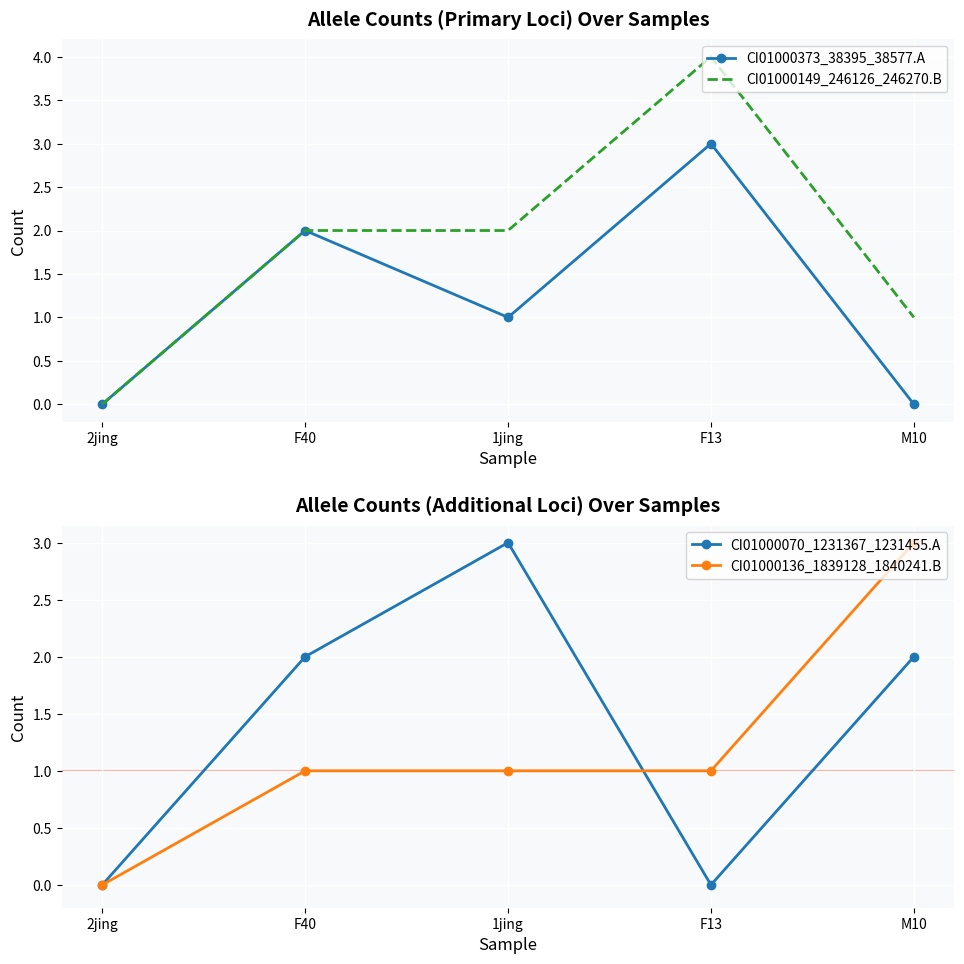

Which label corresponds to the largest value in the chart?

F13